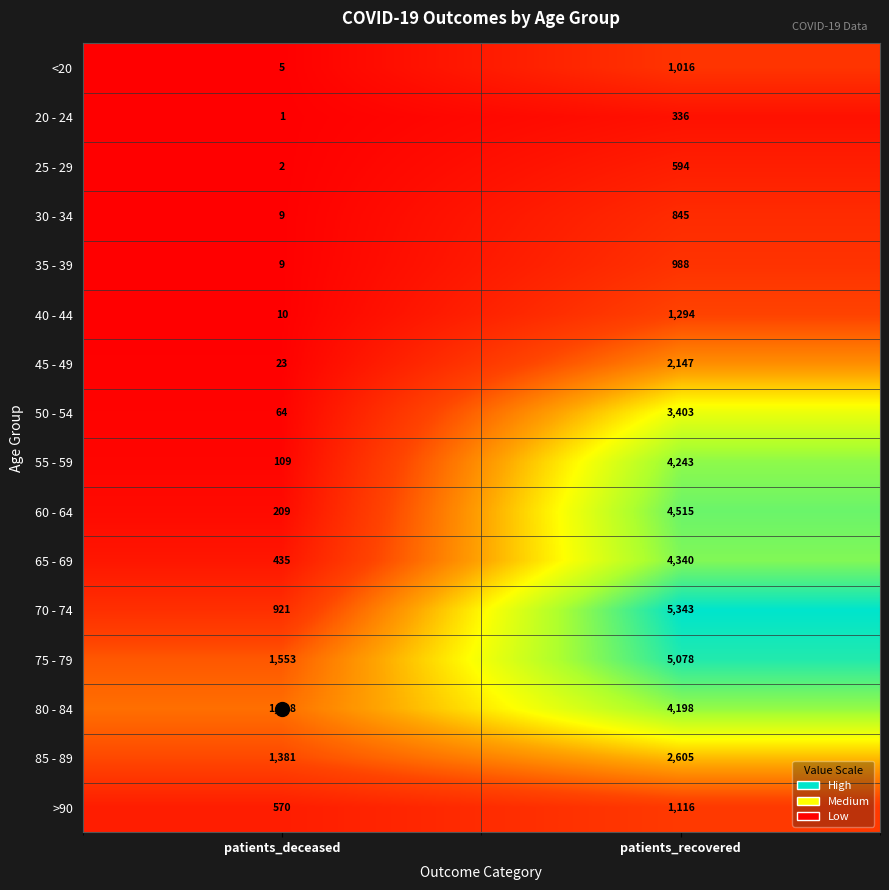

True or false: 20 - 24 has a value of 0 at patients_deceased.

False